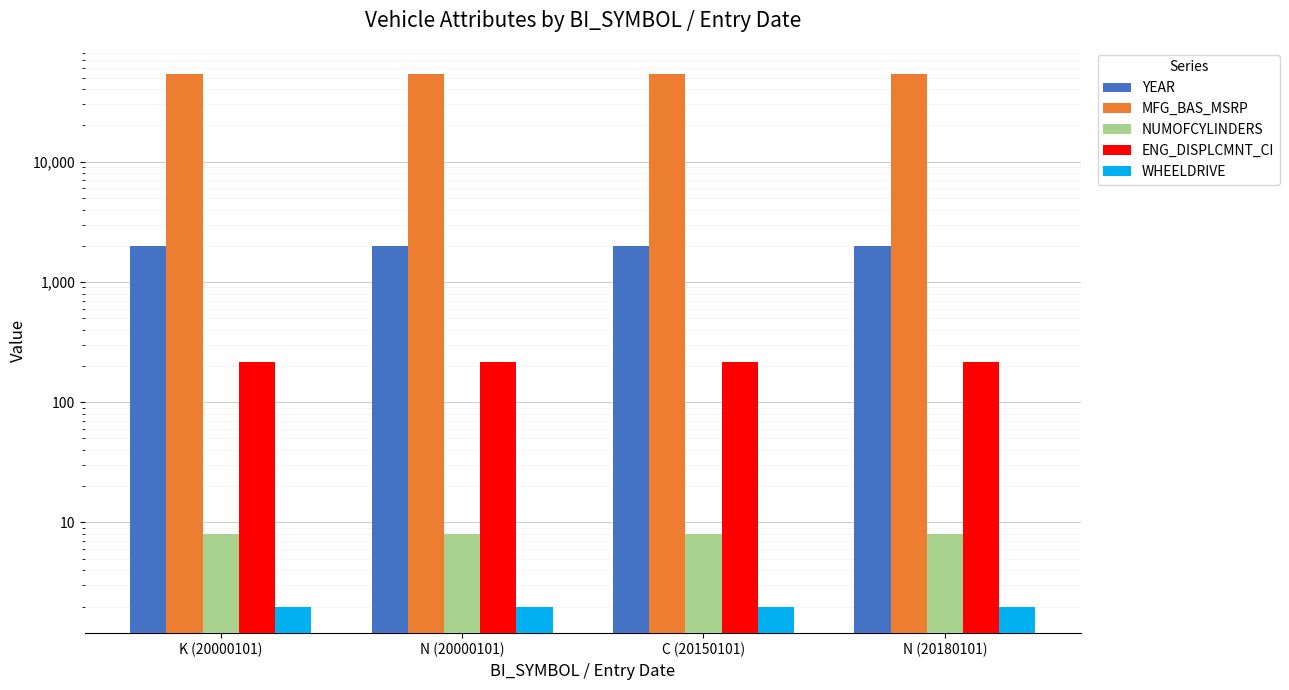

Reading left to right, list all the values displayed in this chart.

YEAR: 2005	2005	2005	2005
MFG_BAS_MSRP: 53080	53080	53080	53080
NUMOFCYLINDERS: 8	8	8	8
ENG_DISPLCMNT_CI: 214	214	214	214
WHEELDRIVE: 2	2	2	2